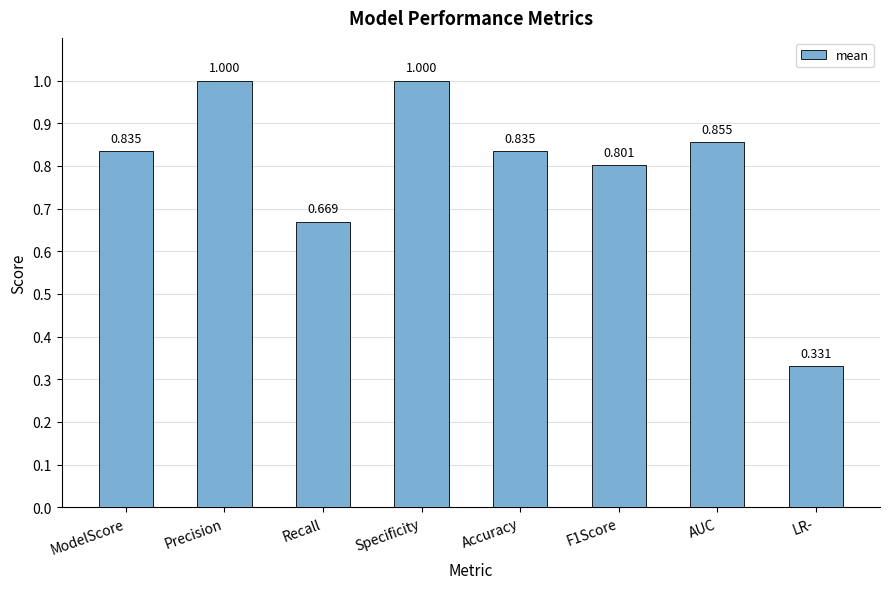

What is the label of the 2nd bar from the right?

AUC